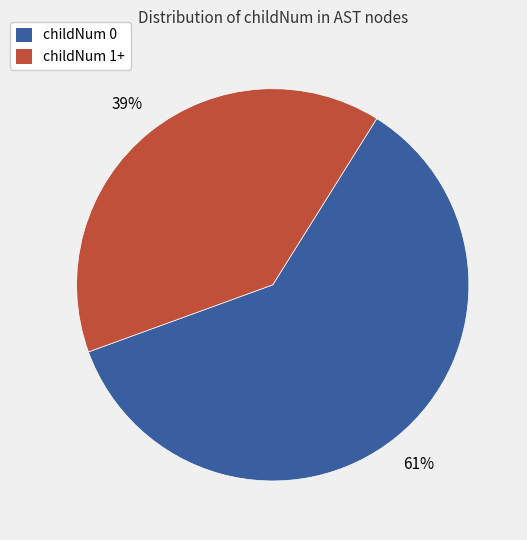

To the nearest percent, what is the average slice percentage?

50%